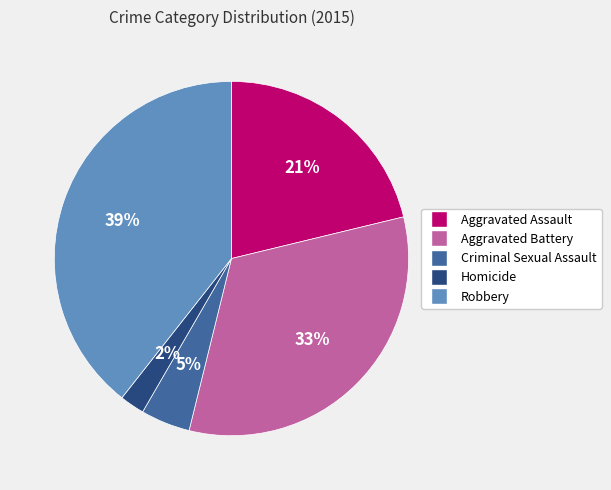

How many slices are in this pie chart?

5